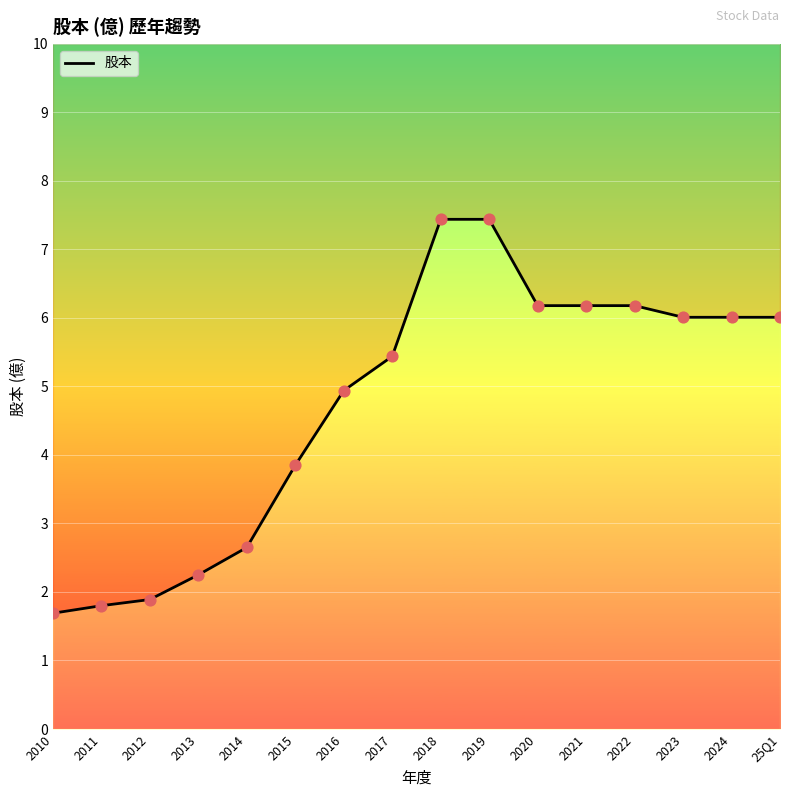

What is the change in value from 2014 to 2024?

+3.4